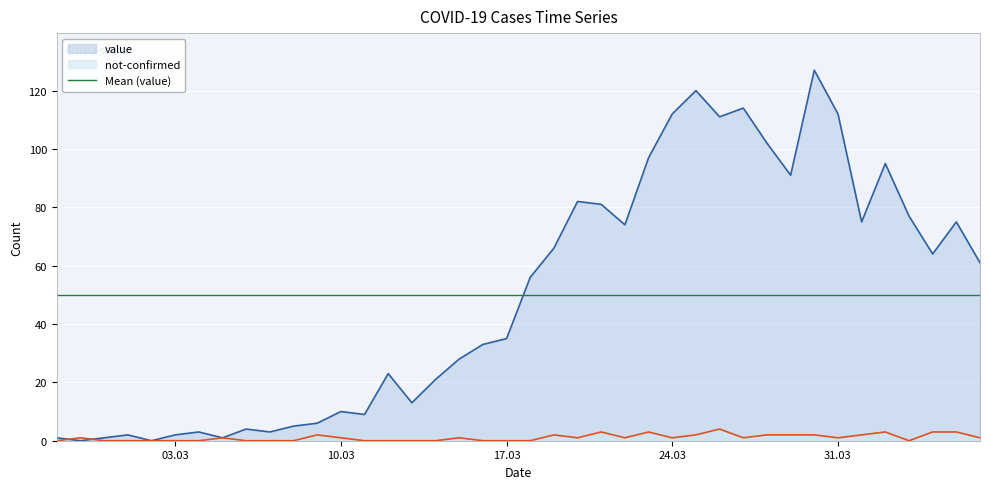

Between 2020-02-29 and 2020-03-20, which series saw the biggest shift?

value